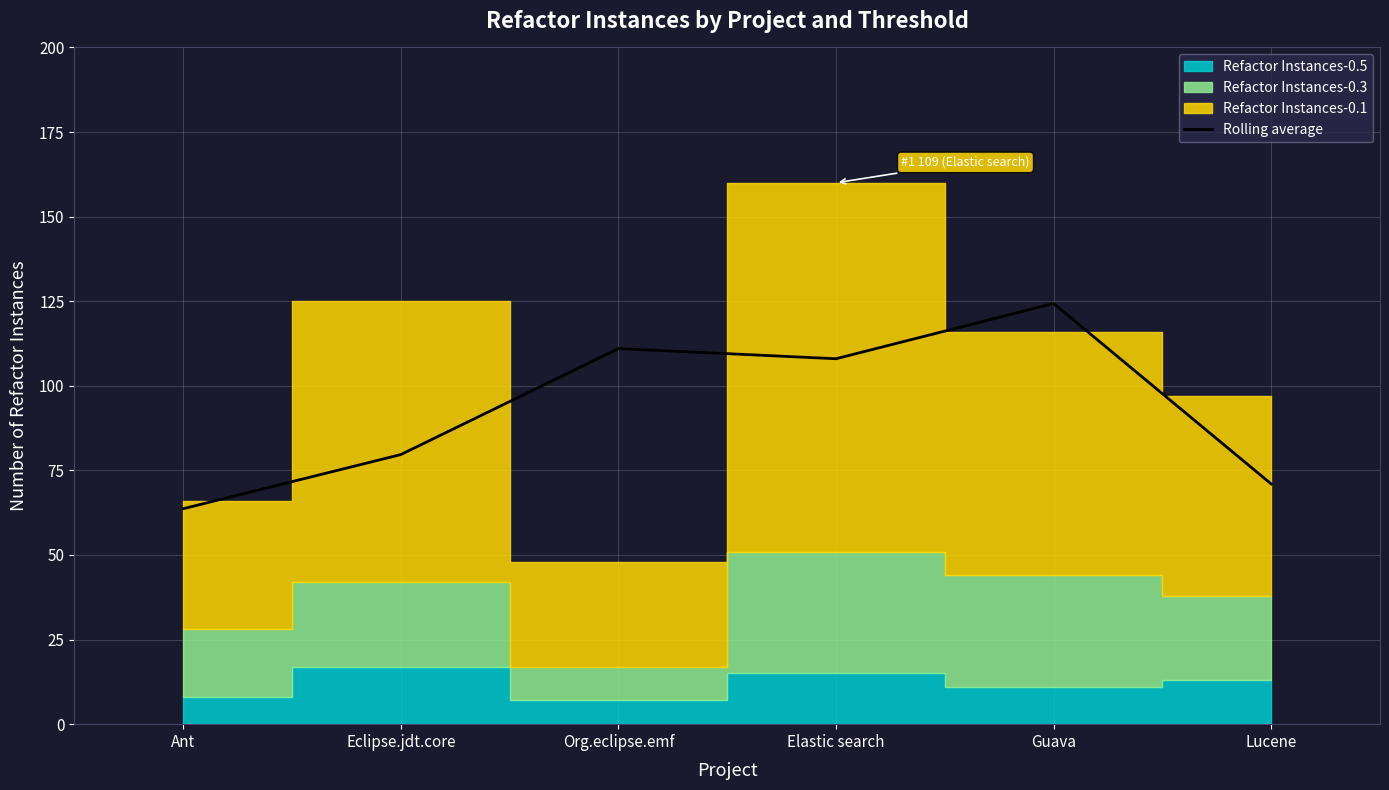

What is the sum of the values at Guava and Org.eclipse.emf?

235.3